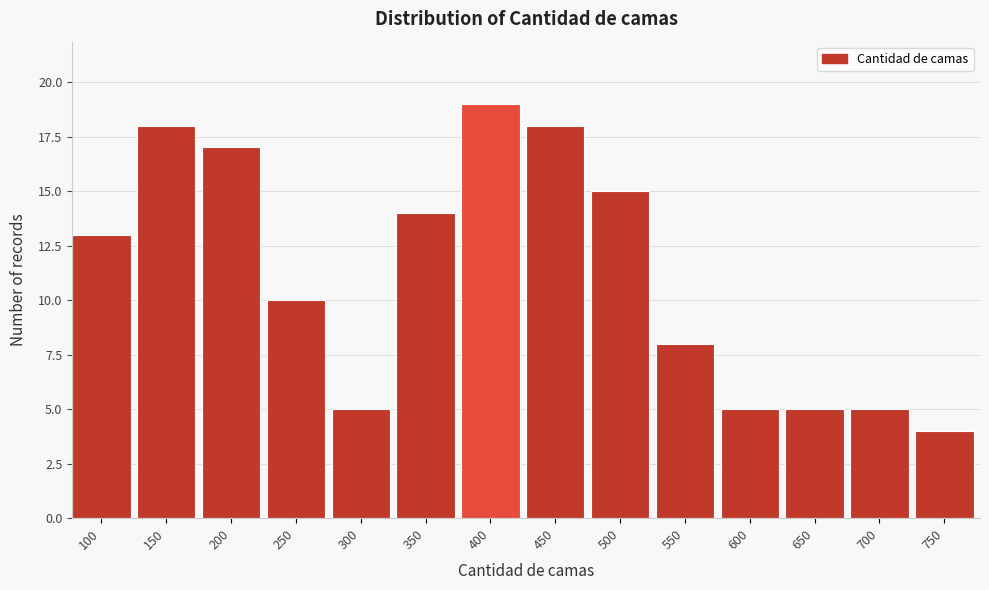

Reading left to right, transcribe all the data shown in this chart.

100=13	150=18	200=17	250=10	300=5	350=14	400=19	450=18	500=15	550=8	600=5	650=5	700=5	750=4